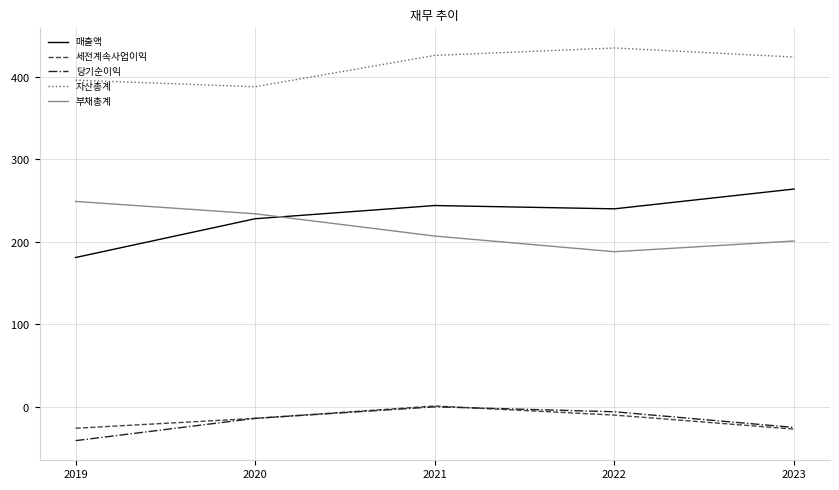

Does the chart have visible grid lines?

Yes